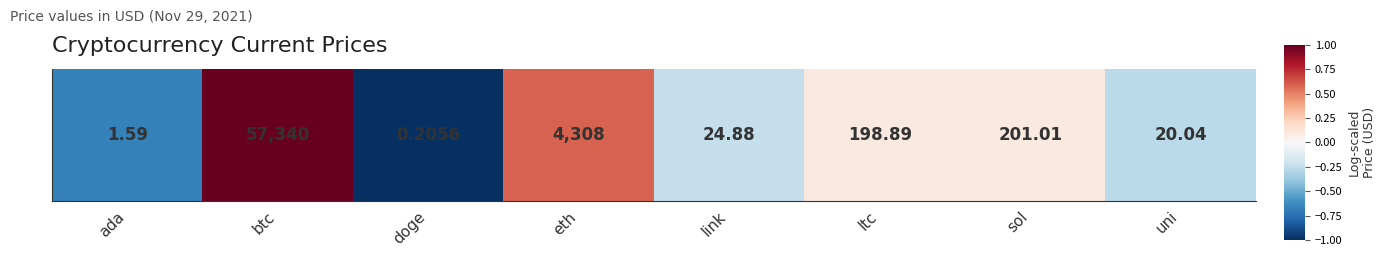

At which category does the chart reach its minimum across all series?

doge